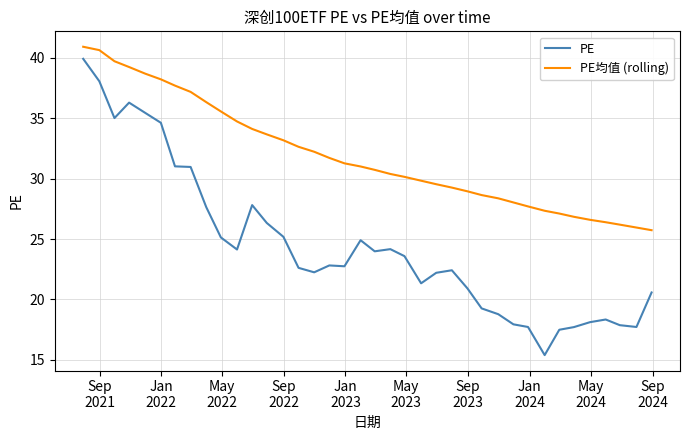

Which series has the largest total across all categories?

PE均值 (rolling)